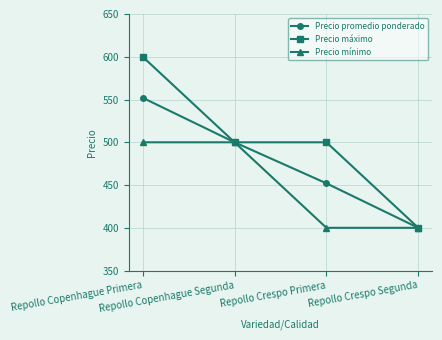

True or false: Precio máximo has more than 1 interior local peaks.

False